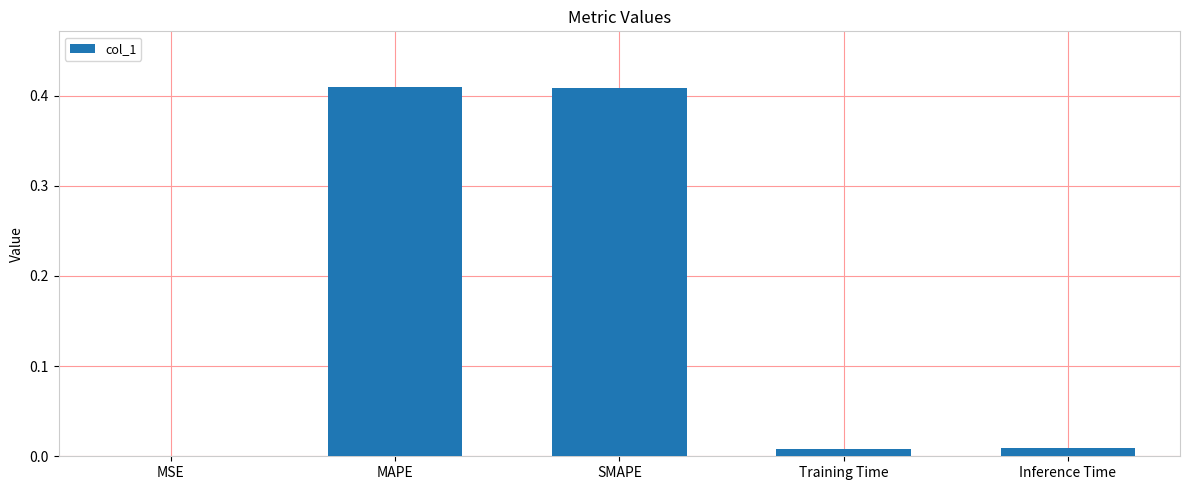

The value at MAPE is 0.7. True or false?

False